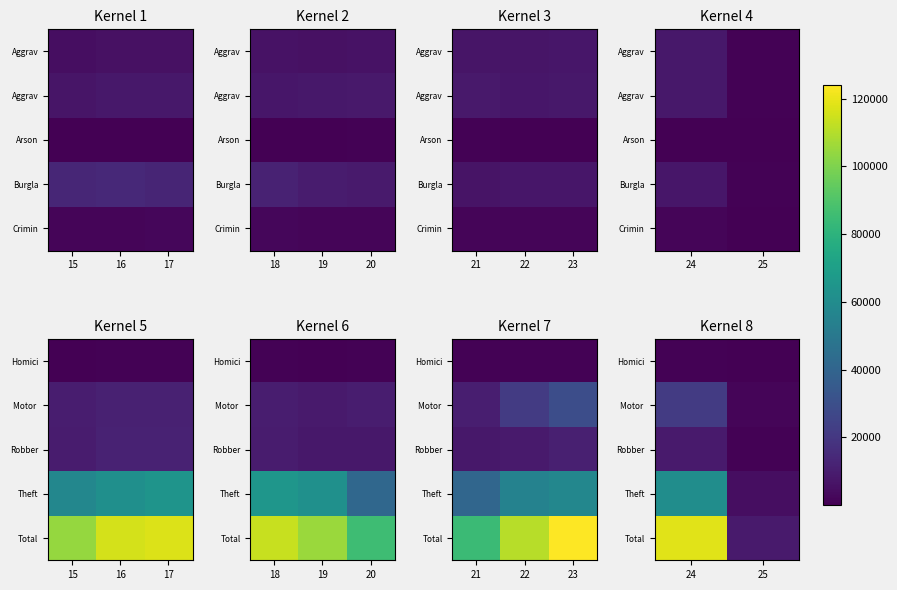

The Homici series shows 11 at 25. True or false?

False